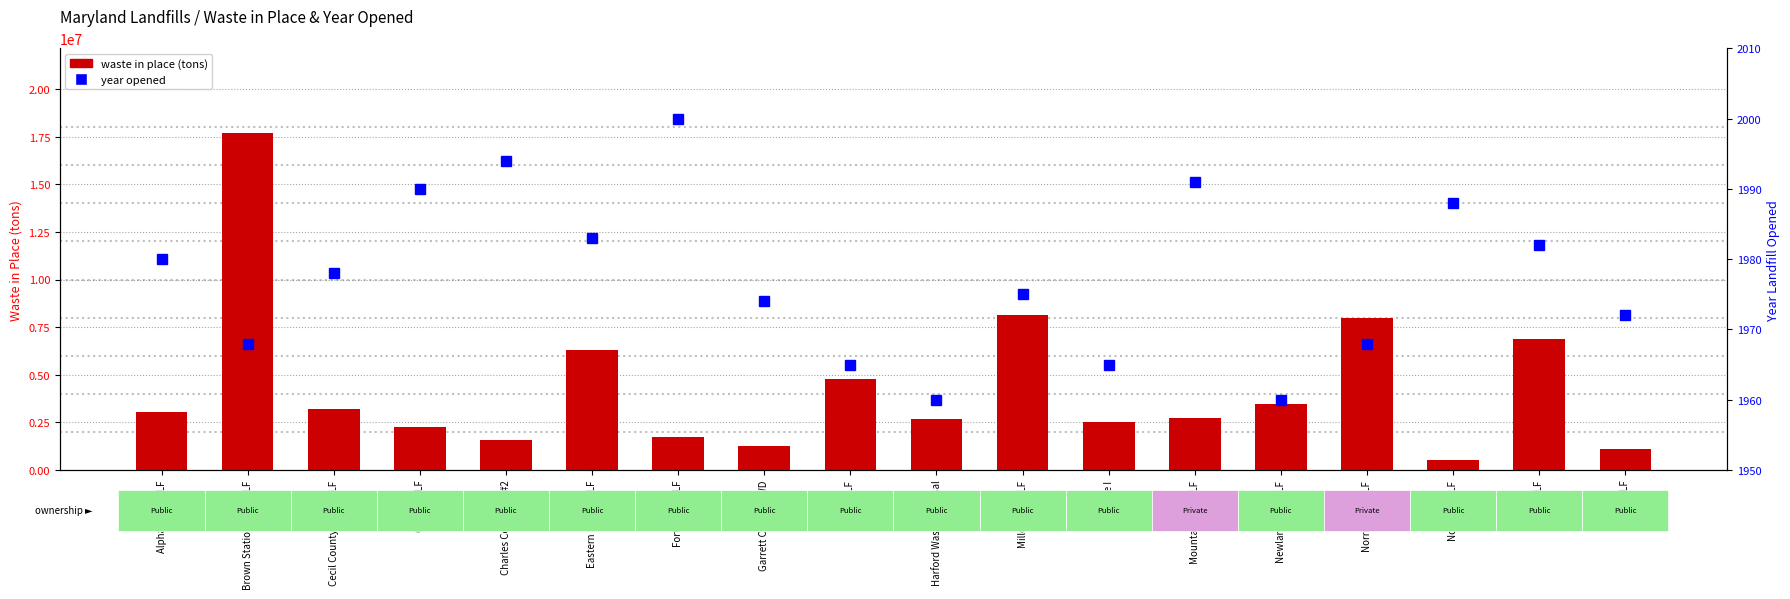

Rank the series by their average value, from lowest to highest.

year opened, waste in place (tons)